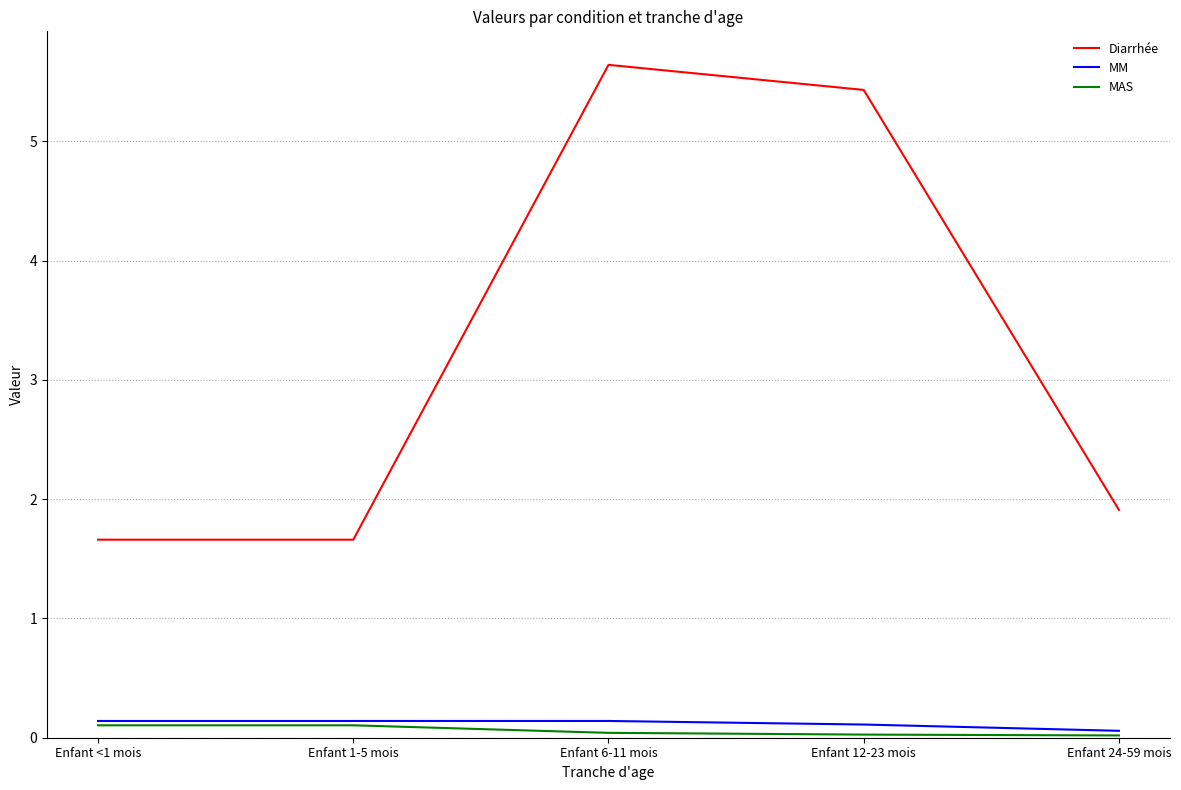

At which label is Diarrhée closest to 3?

Enfant 24-59 mois